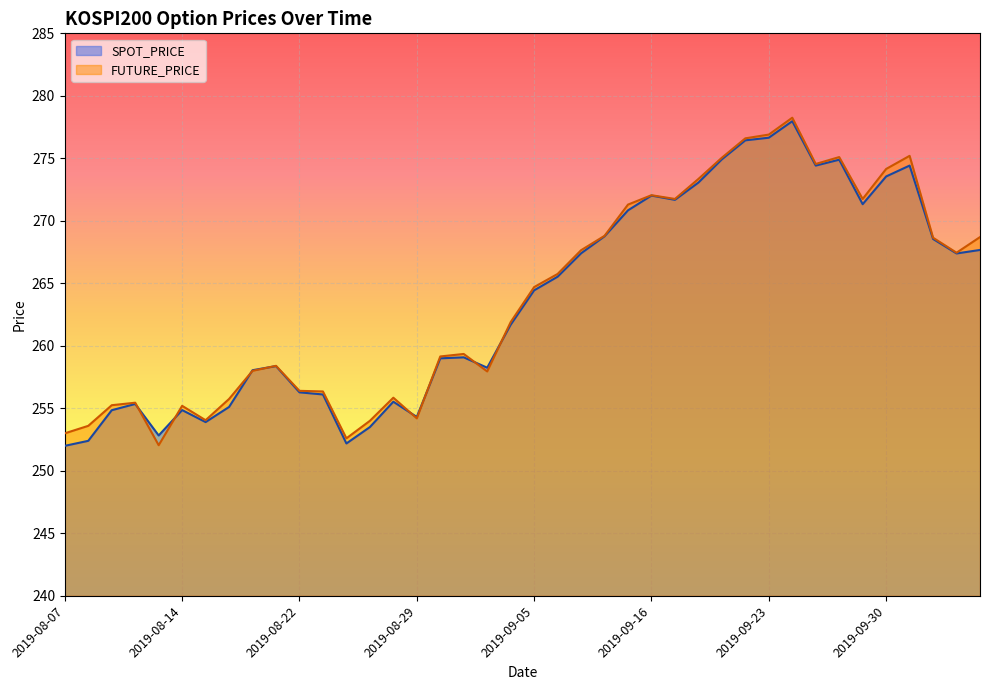

Rank the series at 2019-09-11 from lowest to highest value.

SPOT_PRICE, FUTURE_PRICE